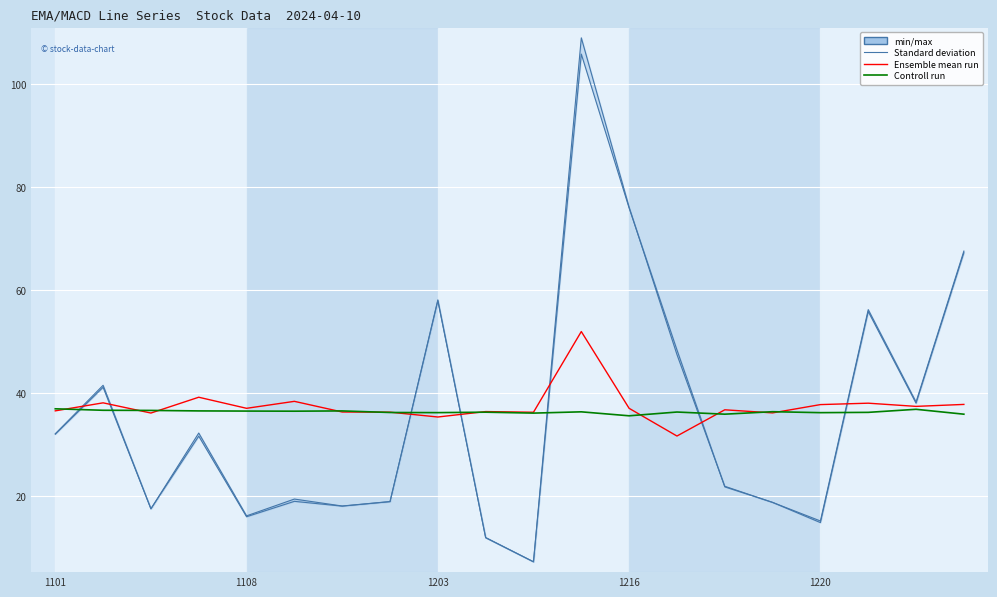

Reading left to right, extract all data points from this chart.

Standard deviation: 32.1	41.5	17.5	32.2	16.1	19.4	18.0	18.9	58.0	11.9	7.2	109.1	76.1	47.5	21.9	18.7	15.1	56.2	38.3	67.6
Ensemble mean run: 36.5	38.1	36.1	39.2	37.0	38.4	36.3	36.3	35.3	36.4	36.3	52.0	37.0	31.6	36.7	36.1	37.8	38.0	37.4	37.8
Controll run: 36.9	36.7	36.6	36.5	36.5	36.5	36.5	36.2	36.2	36.3	36.1	36.3	35.6	36.3	35.9	36.4	36.2	36.2	36.8	35.9